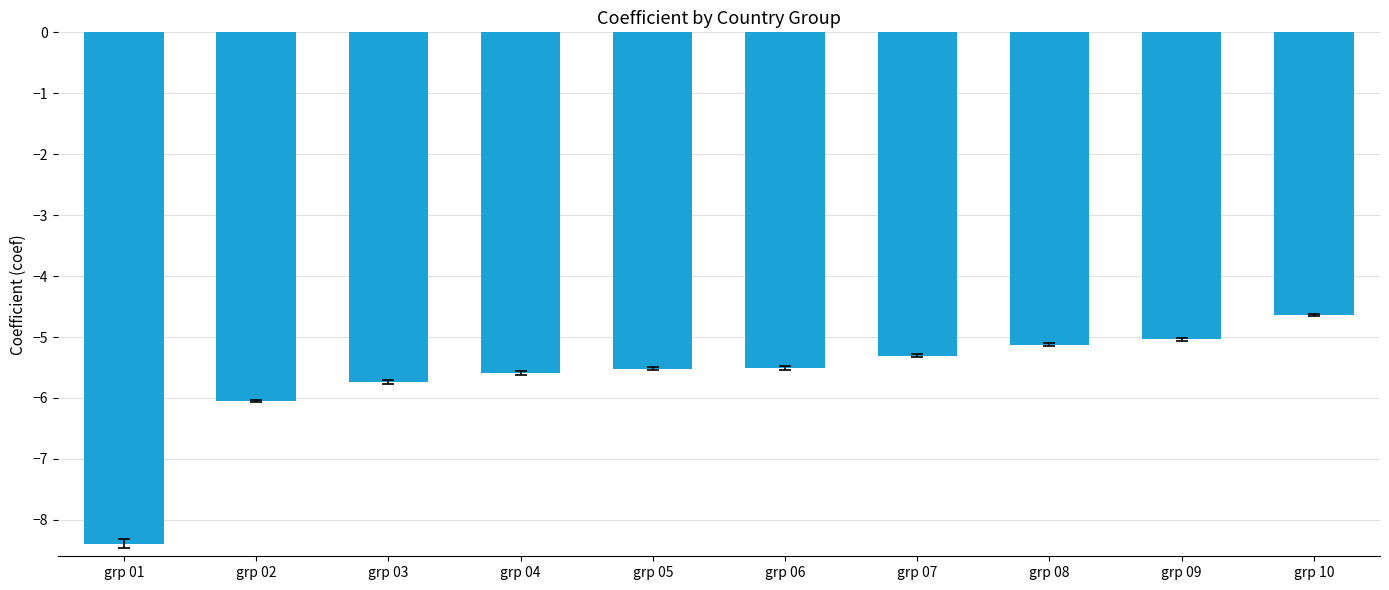

Does the chart contain any negative values?

Yes